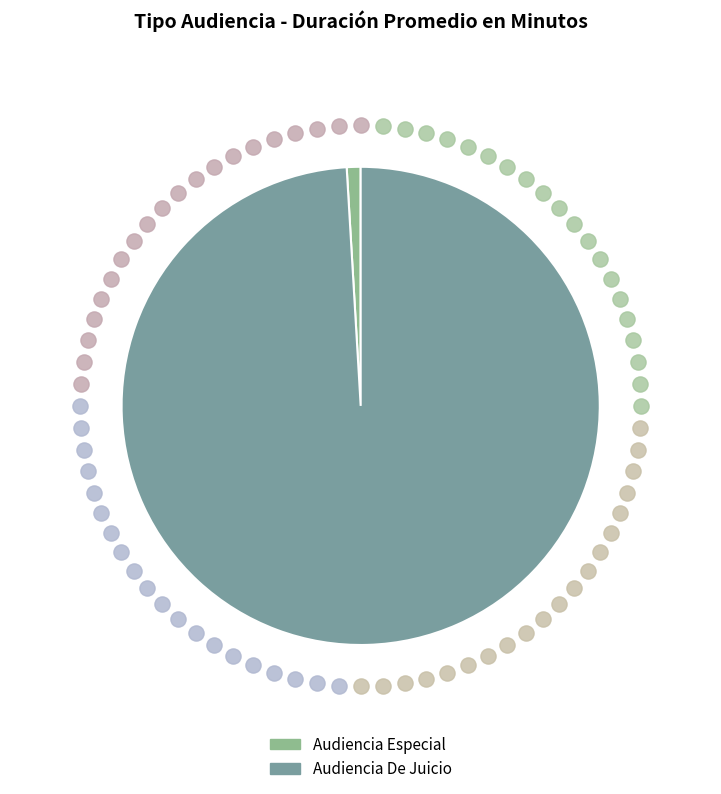

Count the number of slices in the pie.

2